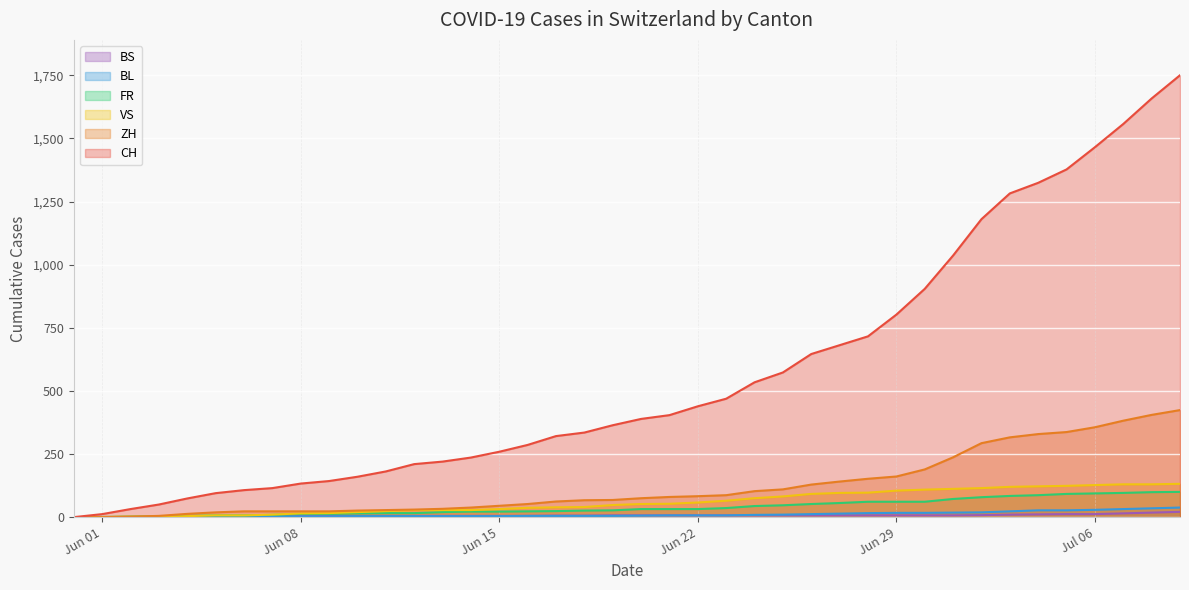

Which series has the largest total across all categories?

CH